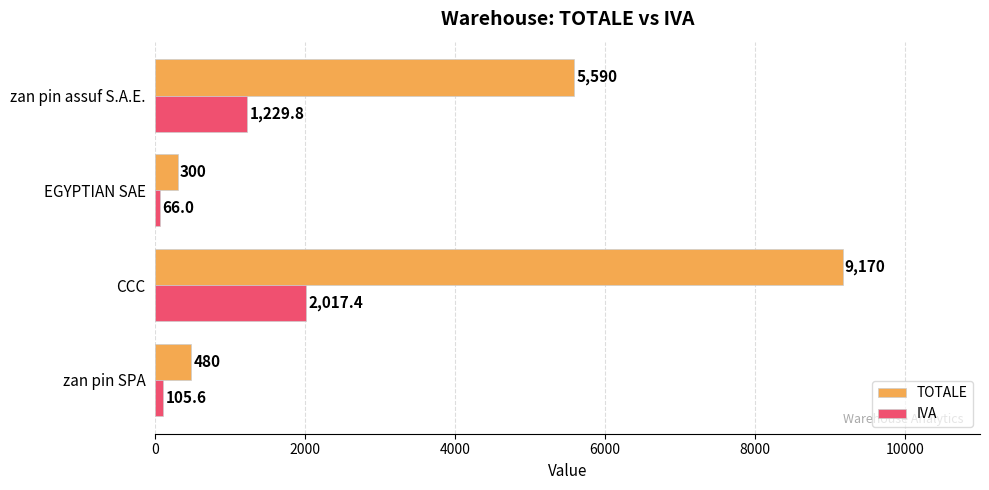

What is the average value of the TOTALE series?

3885.0